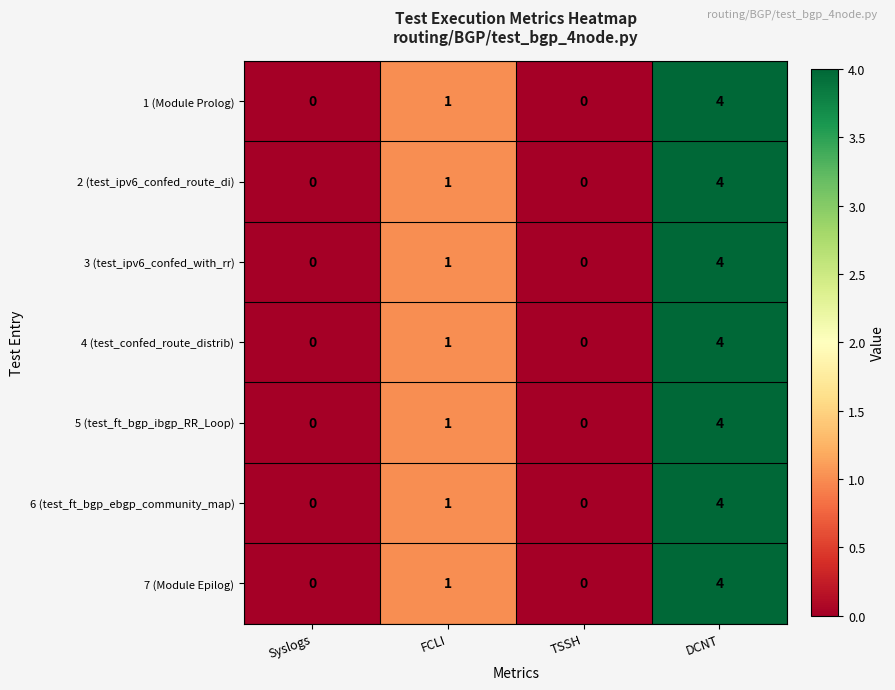

At which category is the sum across all series the highest?

DCNT